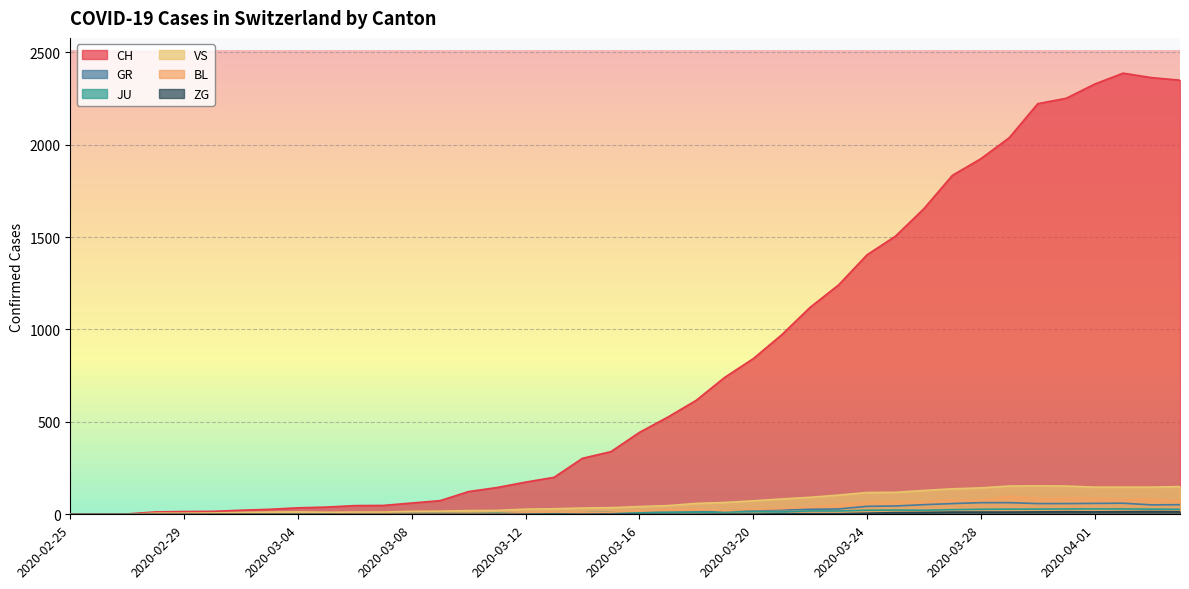

At which label is ZG closest to 7?

2020-03-24